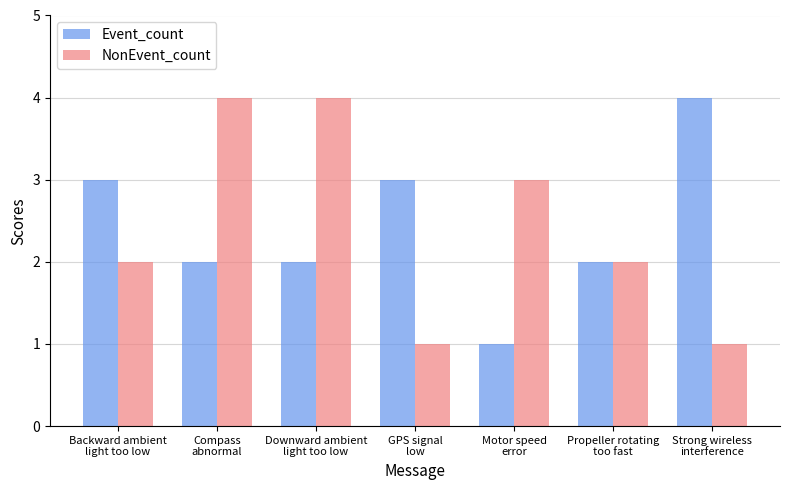

What is the difference between the highest and lowest values at Motor speed
error?

2